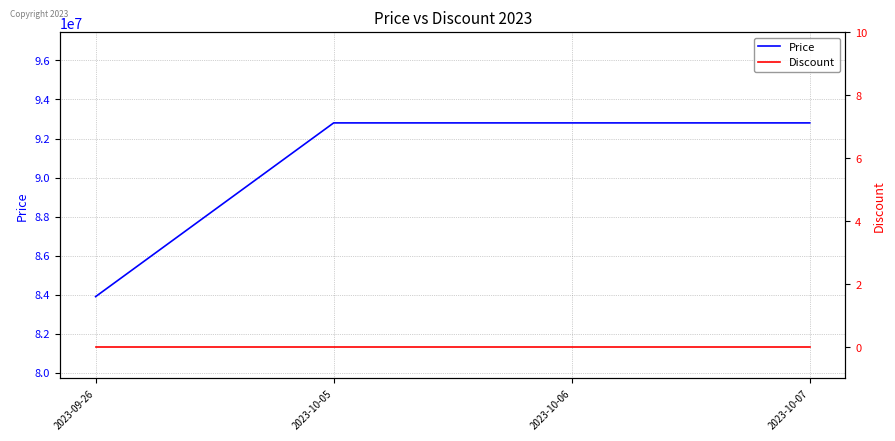

The value of Discount at 2023-10-06 is 0. True or false?

True